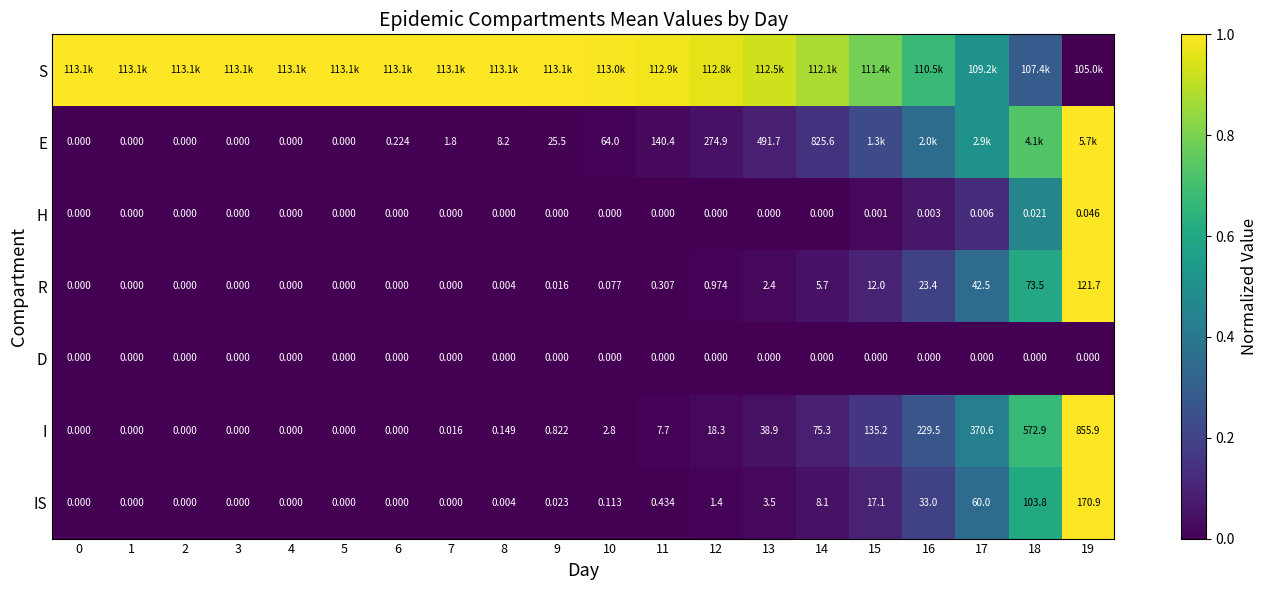

How many positive values does the R series have?

12